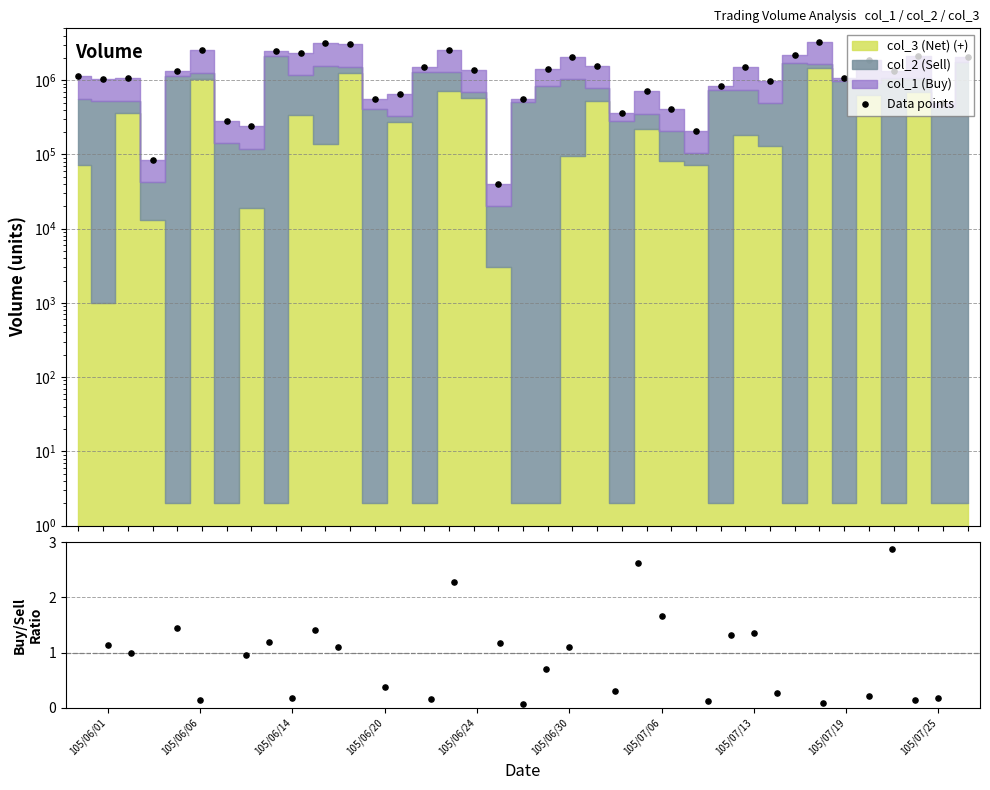

Which series contains the lowest Y value?

buy/sell ratio